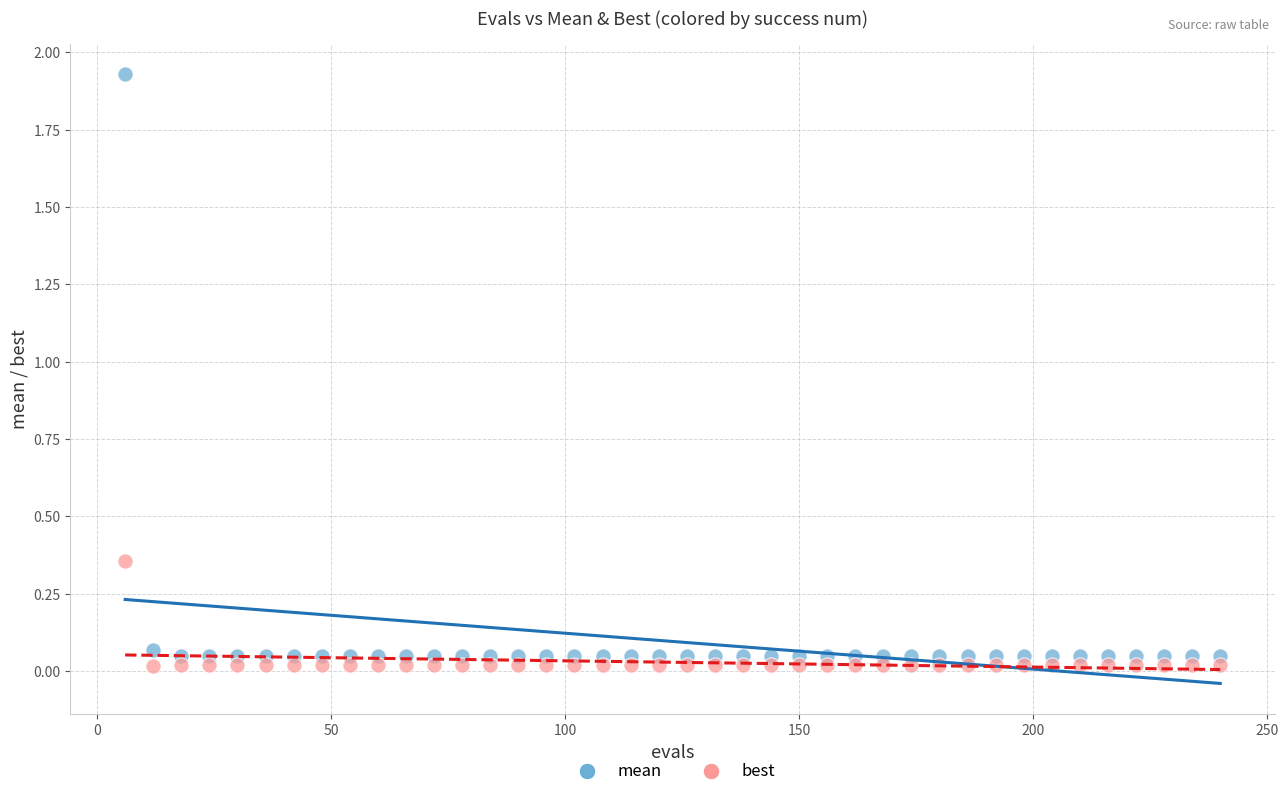

What are all the series names shown in the legend?

mean, best